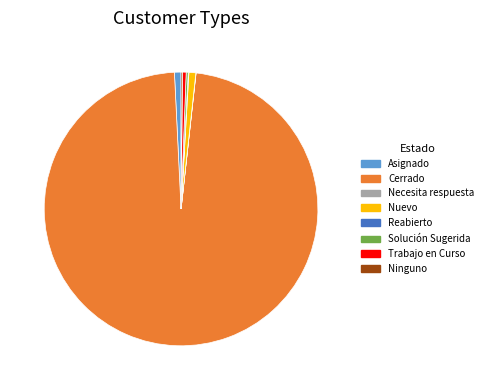

Which category accounts for the majority?

Cerrado